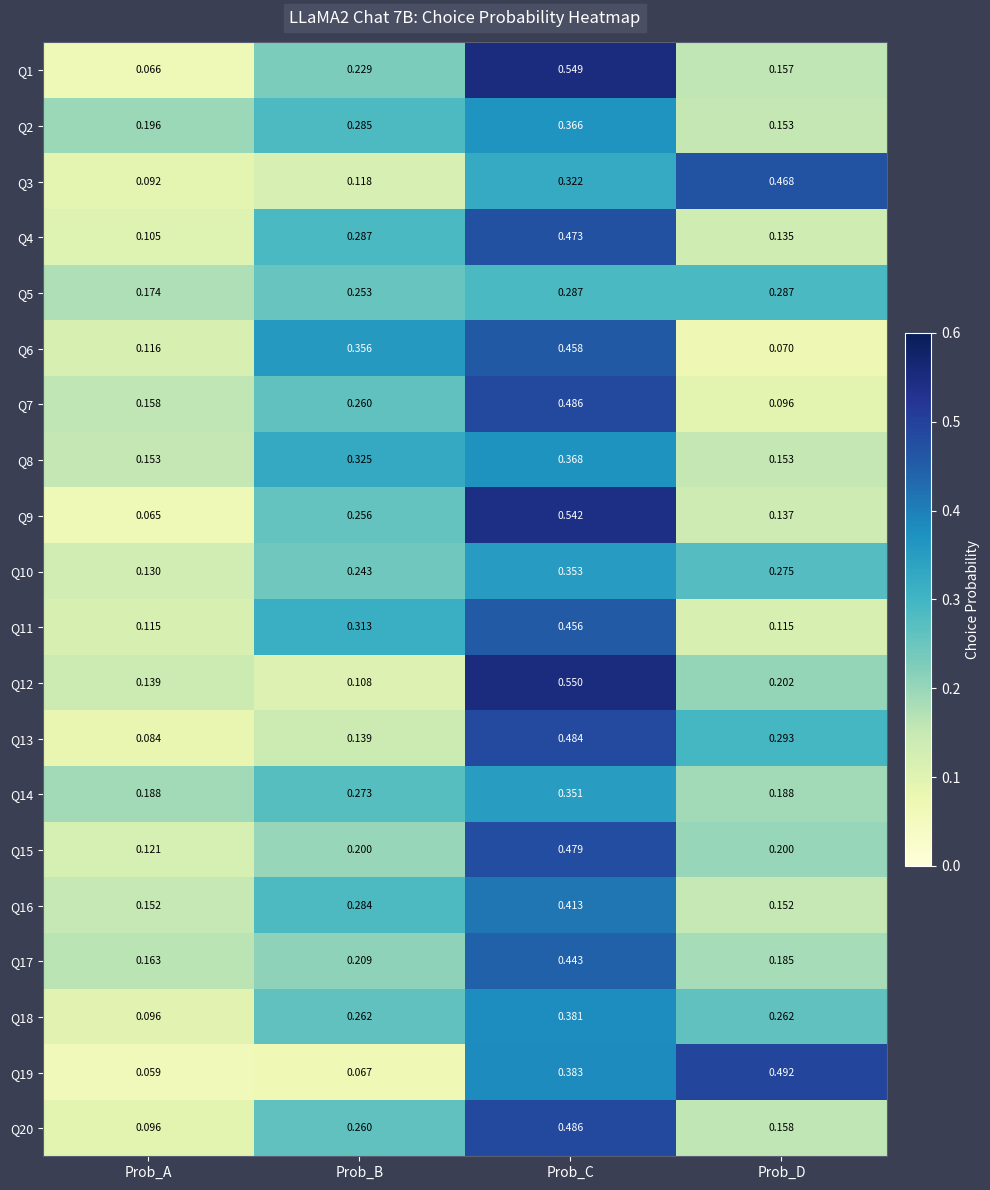

Rank the categories by Q4 value from highest to lowest.

Prob_C, Prob_B, Prob_D, Prob_A